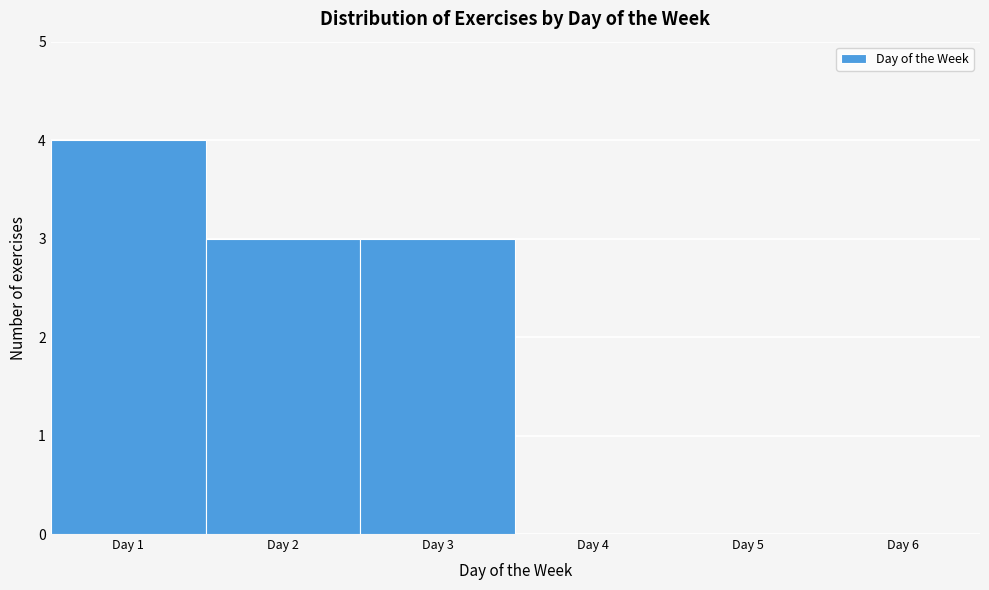

Reading left to right, list every bar in this chart as the range it spans on the x-axis followed by its height. The values are not printed on the chart, so give them approximately, as read against the axis.

0.5 to 1.5: 4
1.5 to 2.5: 3
2.5 to 3.5: 3
3.5 to 4.5: 0
4.5 to 5.5: 0
5.5 to 6.5: 0